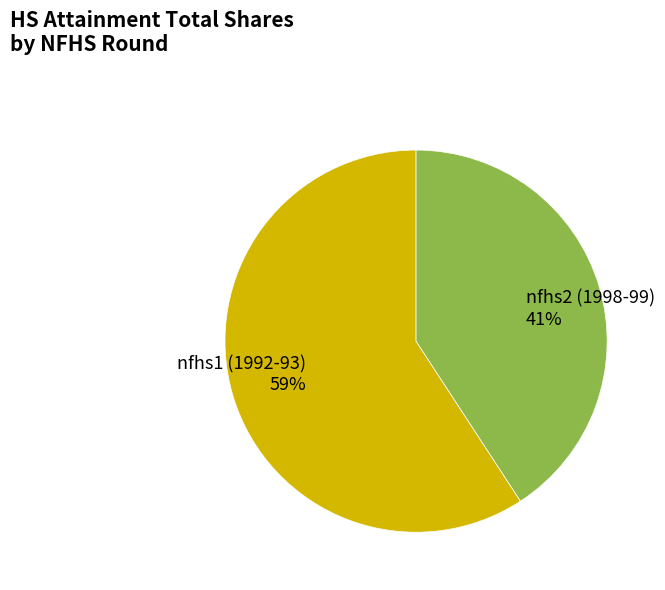

To the nearest percent, what is the difference between the nfhs2 (1998-99) and nfhs1 (1992-93) slice percentages?

18%